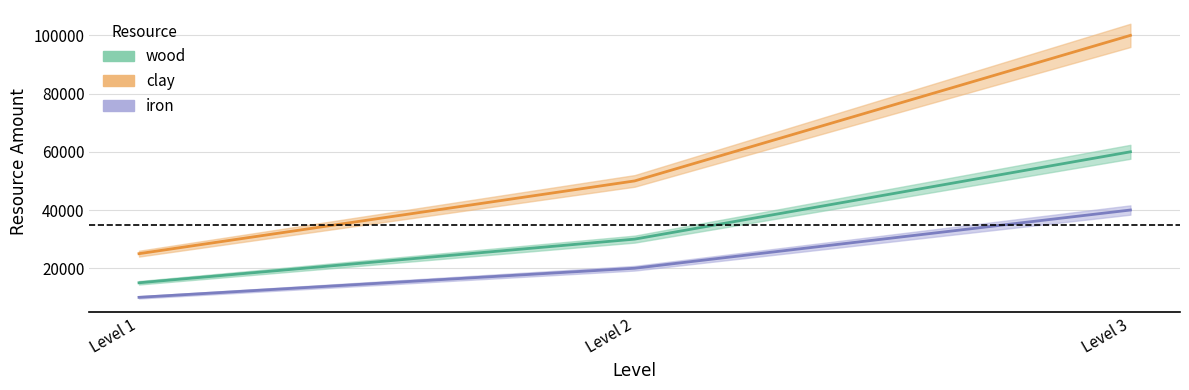

Is the value of wood at Level 1 greater than the value of clay at Level 2?

No